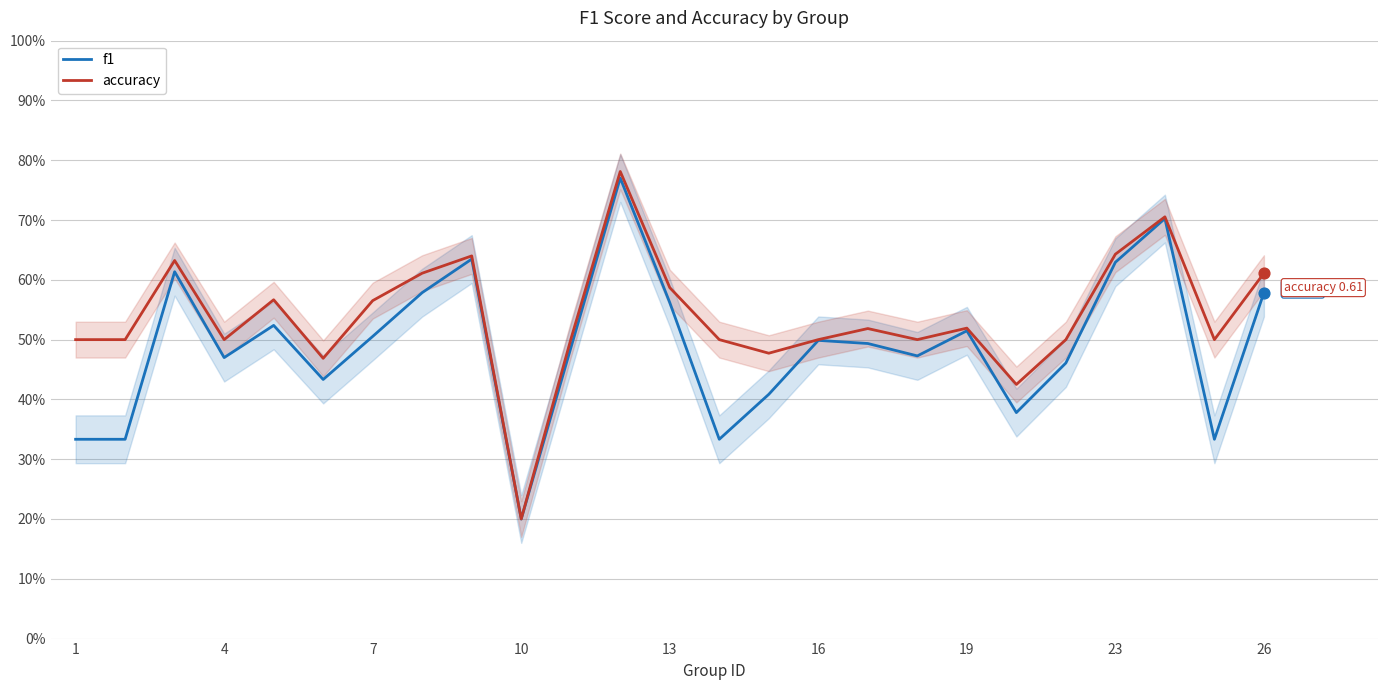

What are all the series names shown in the legend?

f1, accuracy